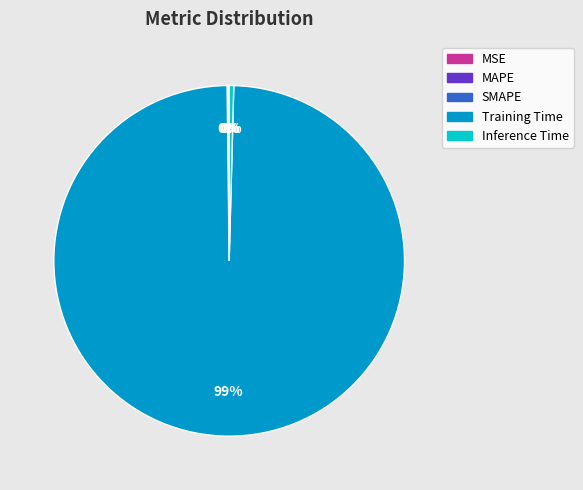

Which has a higher value, Training Time or Inference Time?

Training Time